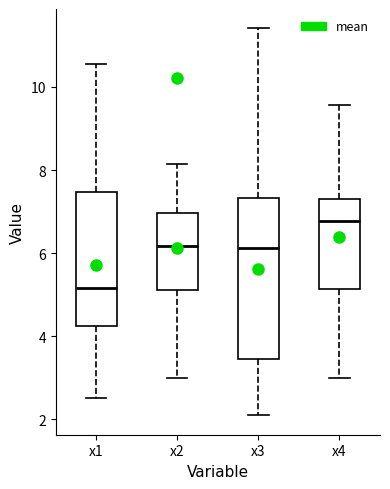

Which box is the tallest, from its lower edge to its upper edge?

x3